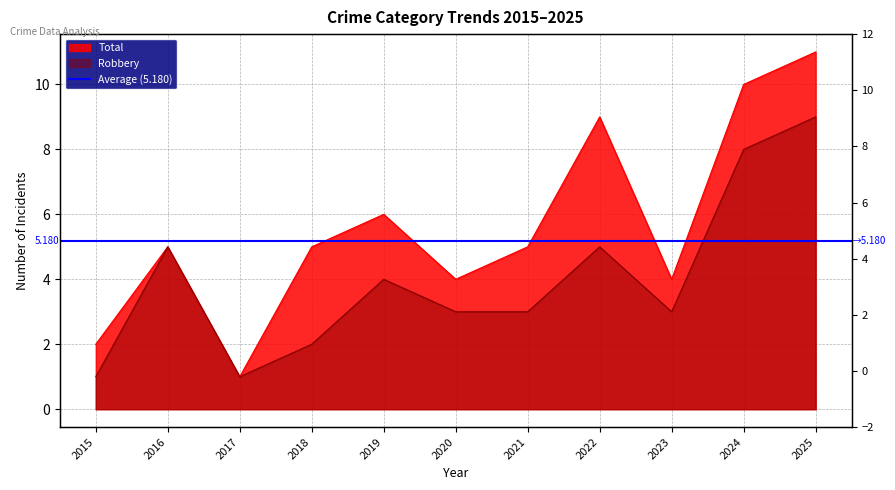

True or false: Robbery and Total cross at least once.

False